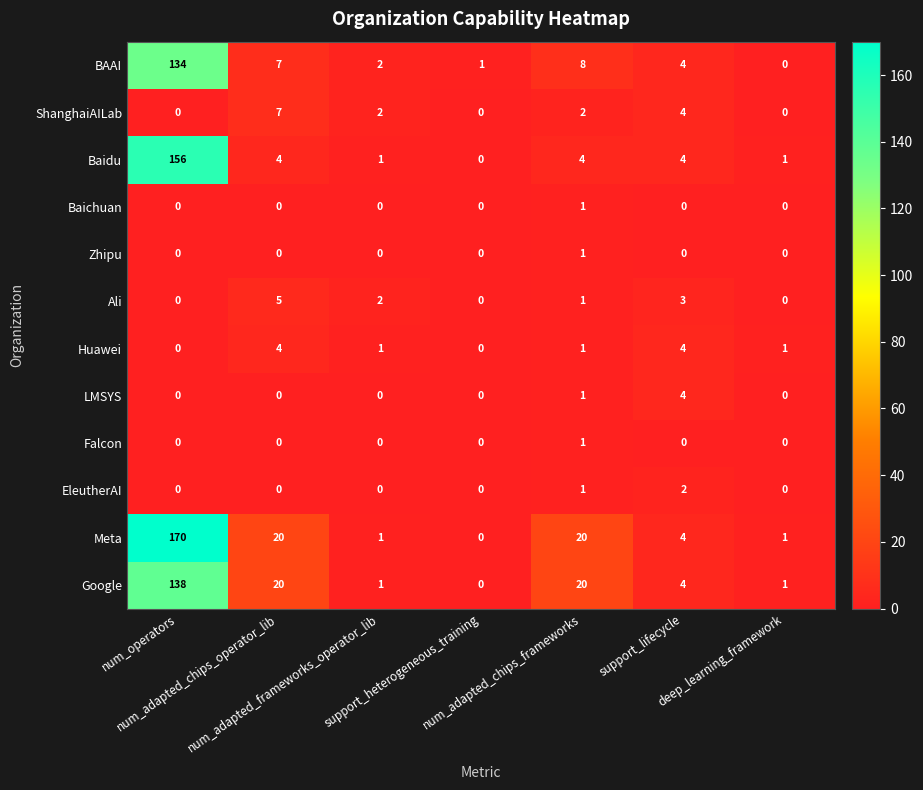

How many data points does each series have?

7